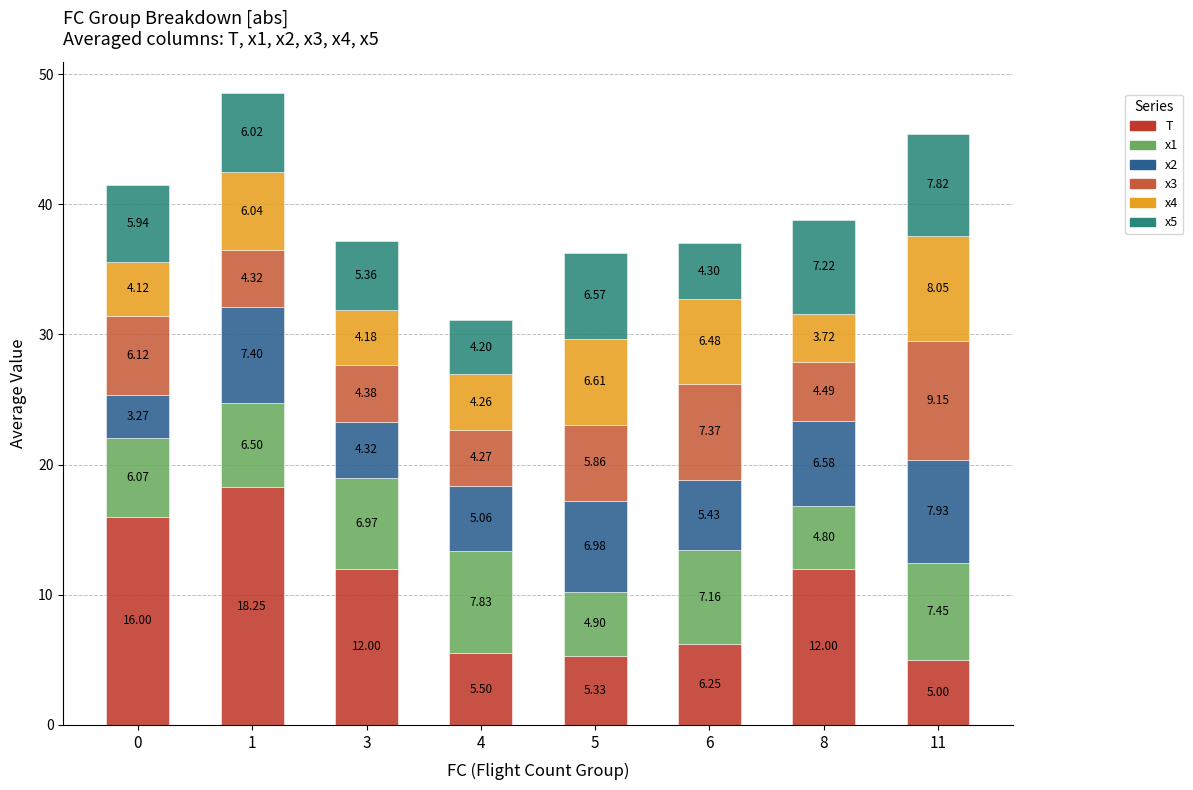

Rank the categories by x4 value from lowest to highest.

8, 0, 3, 4, 1, 6, 5, 11